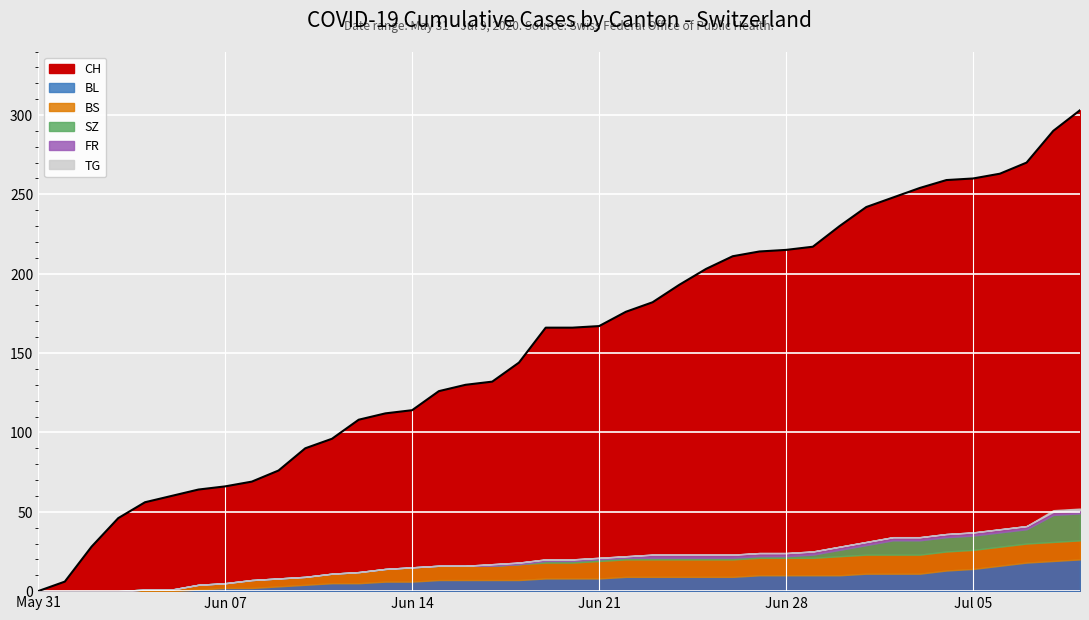

Reading left to right, extract all data points from this chart.

CH: 0	6	28	46	56	60	64	66	69	76	90	96	108	112	114	126	130	132	144	166	166	167	176	182	193	203	211	214	215	217	230	242	248	254	259	260	263	270	290	303
BL: 0	0	0	0	0	0	1	2	2	3	4	5	5	6	6	7	7	7	7	8	8	8	9	9	9	9	9	10	10	10	10	11	11	11	13	14	16	18	19	20
BS: 0	0	0	0	1	1	3	3	5	5	5	6	7	8	9	9	9	9	10	10	10	11	11	11	11	11	11	11	11	11	12	12	12	12	12	12	12	12	12	12
SZ: 0	0	0	0	0	0	0	0	0	0	0	0	0	0	0	0	0	0	0	1	1	1	1	1	1	1	1	1	1	2	4	6	9	9	9	9	9	9	17	17
FR: 0	0	0	0	0	0	0	0	0	0	0	0	0	0	0	0	0	1	1	1	1	1	1	2	2	2	2	2	2	2	2	2	2	2	2	2	2	2	2	2
TG: 0	0	0	0	0	0	0	0	0	0	0	0	0	0	0	0	0	0	0	0	0	0	0	0	0	0	0	0	0	0	0	0	0	0	0	0	0	0	1	1